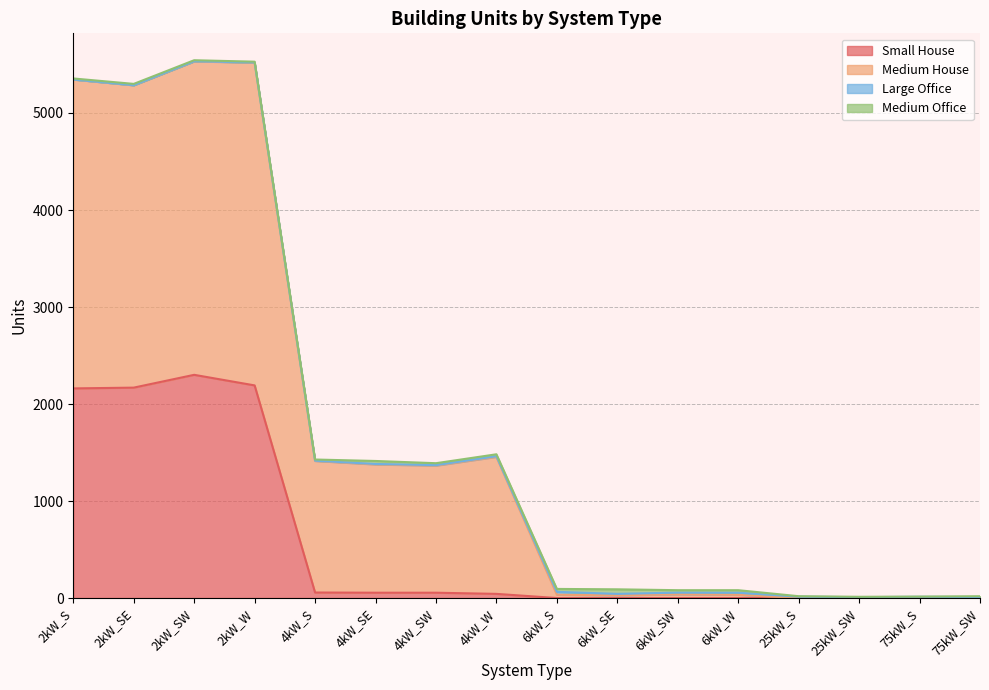

What is the highest value of the Small House series?

2301